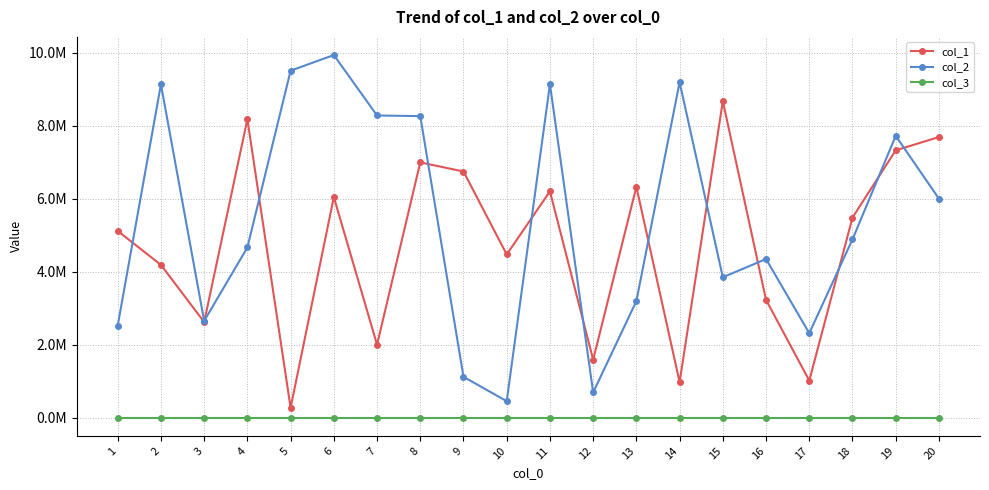

Where is col_1 nearest to the value 4471210?

10